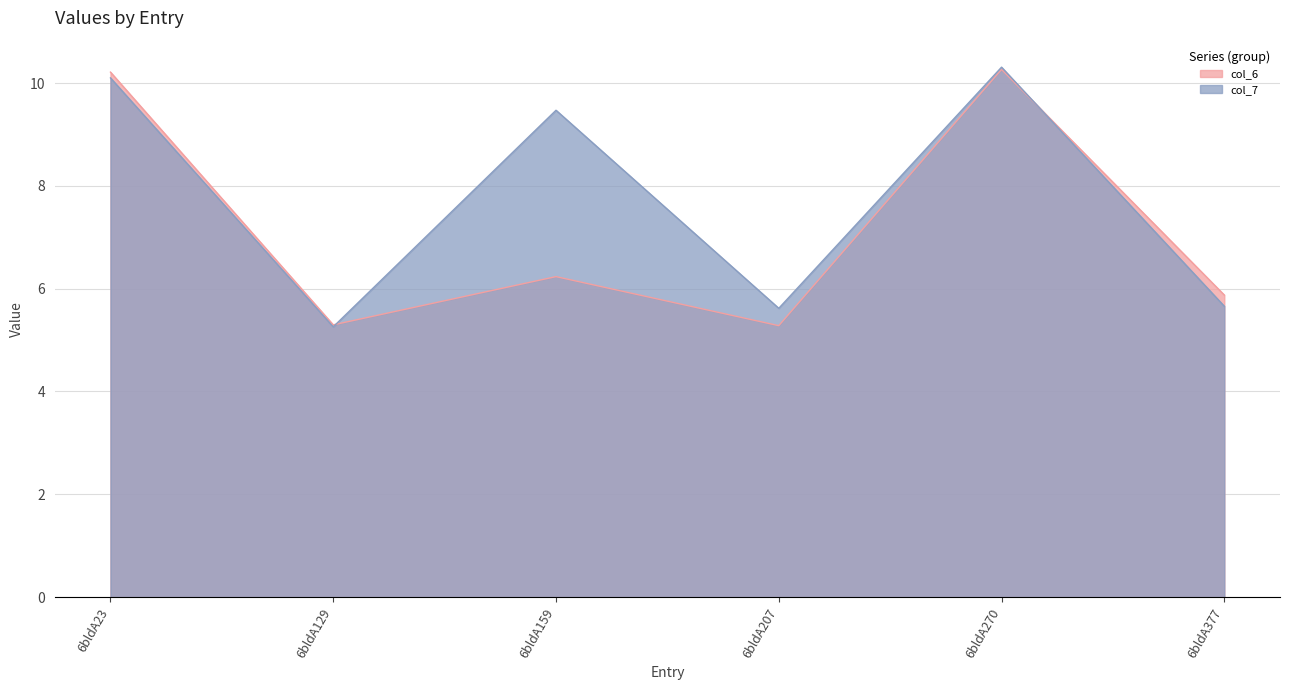

Is the value of col_7 at 6bldA377 greater than the value of col_6 at 6bldA270?

No